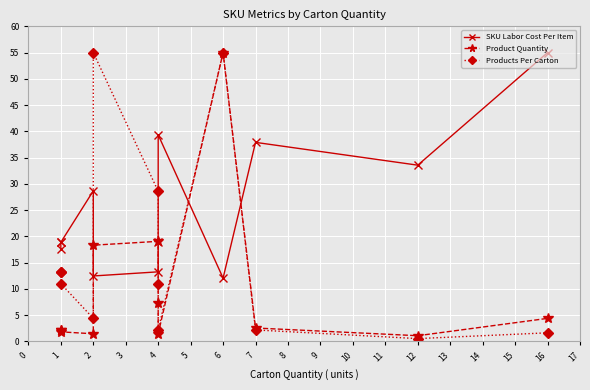

Reading left to right, list all the values displayed in this chart.

SKU Labor Cost Per Item: 17.7	19.0	18.9	28.7	12.5	13.3	18.9	39.3	12.1	37.9	33.6	55.0
Product Quantity: 2.2	2.2	1.8	1.5	18.3	19.1	7.3	1.5	55.0	2.6	1.1	4.4
Products Per Carton: 13.2	13.2	11.0	4.4	55.0	28.6	11.0	2.2	55.0	2.2	0.6	1.6